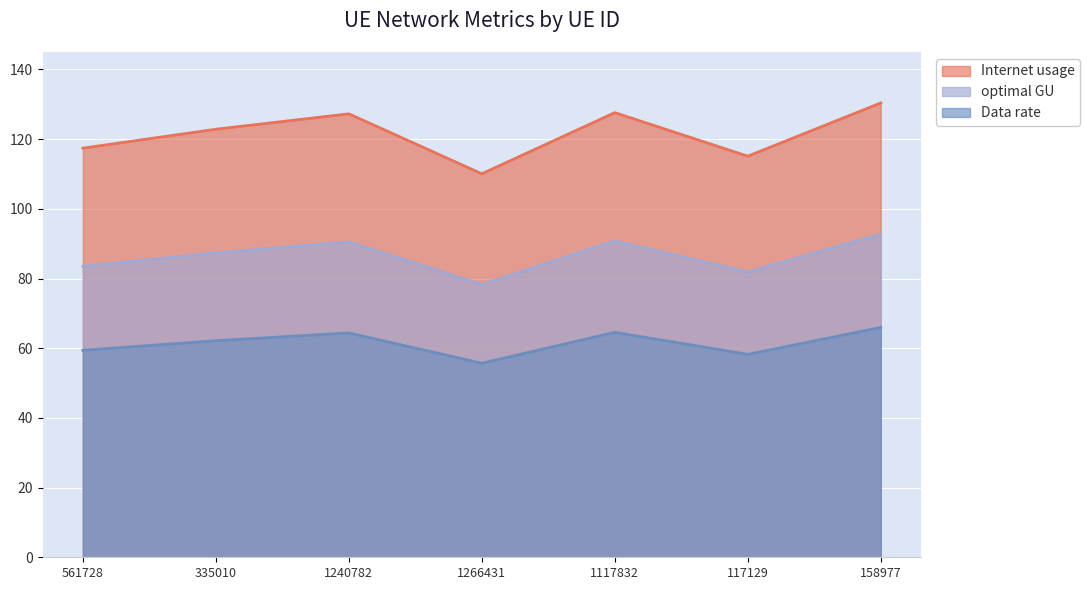

What is the average value of the optimal GU series?

86.4